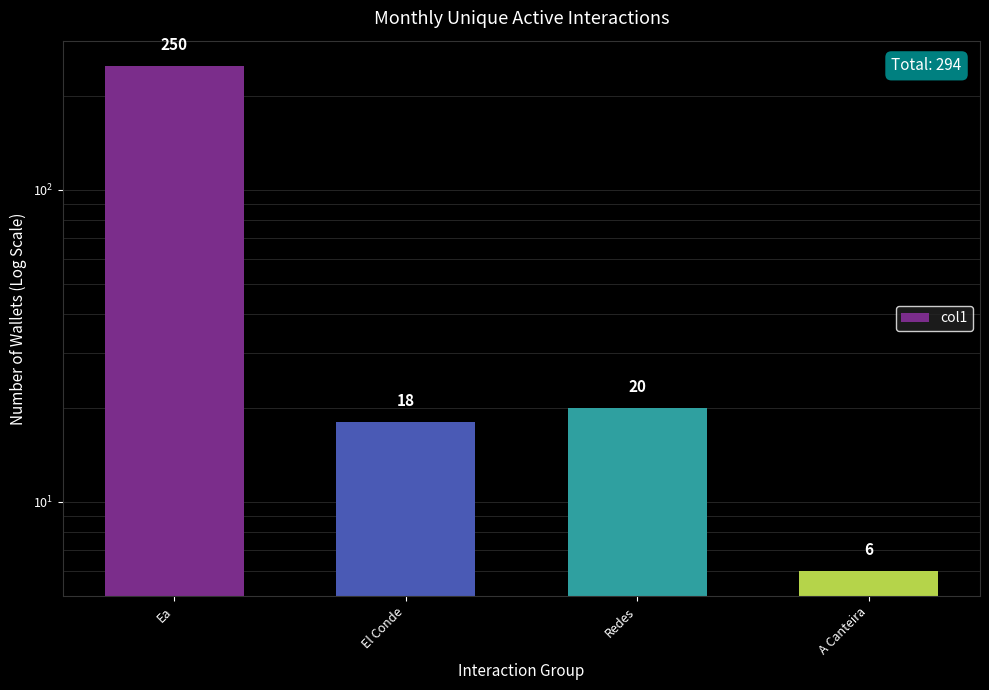

What is the label of the 1st bar from the right?

A Canteira